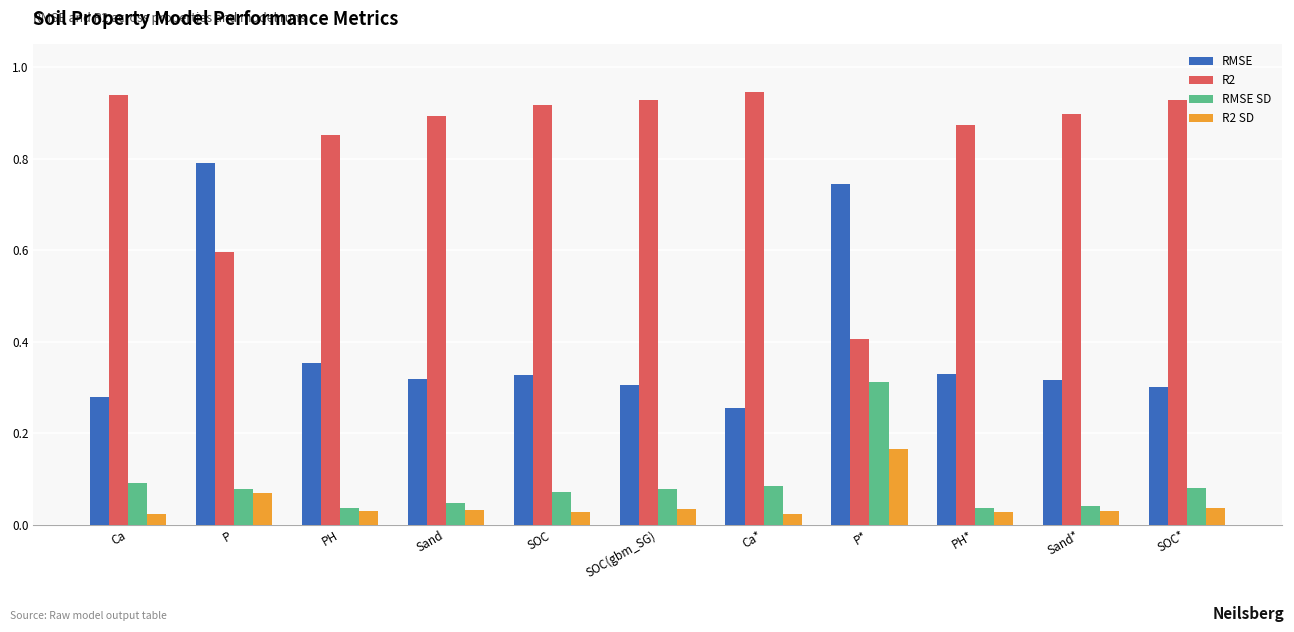

What is the label of the 8th bar from the left?

P*